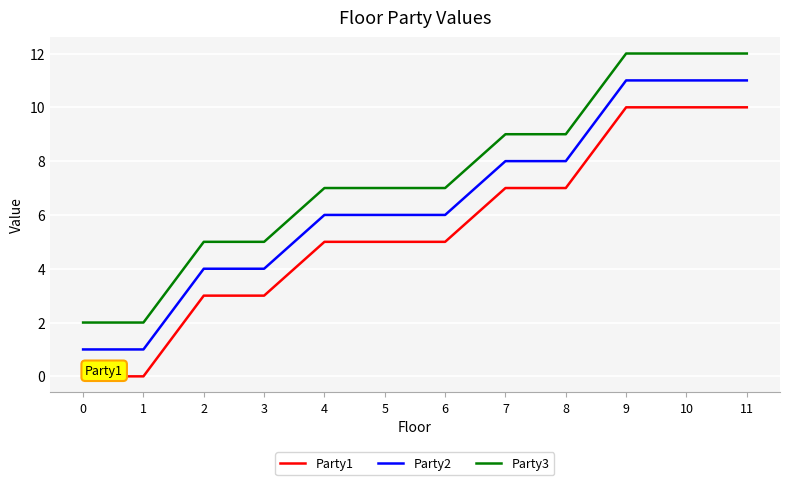

Rank the series by their maximum value, from lowest to highest.

Party1, Party2, Party3